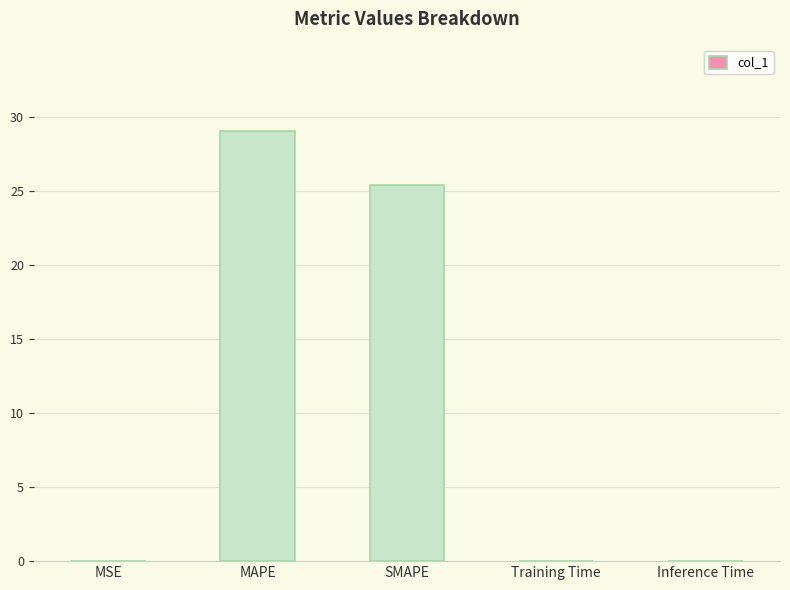

Is it true that the value at MAPE is 11.0?

False